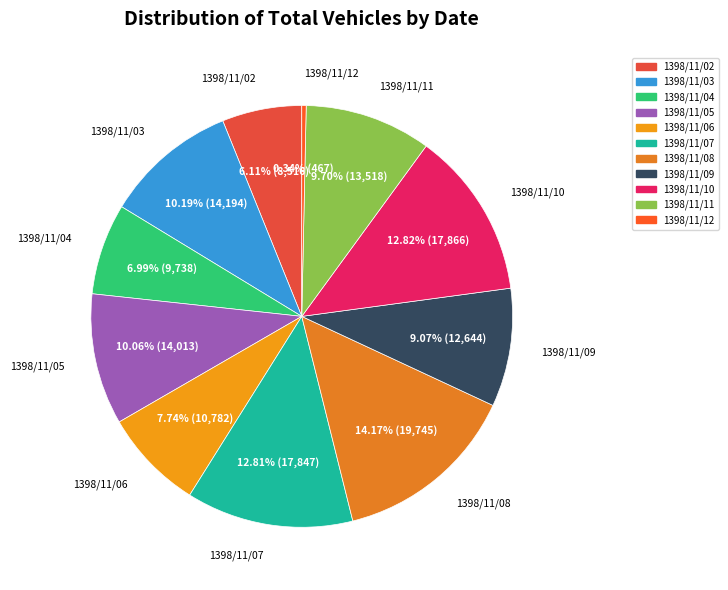

How many slices are in this pie chart?

11